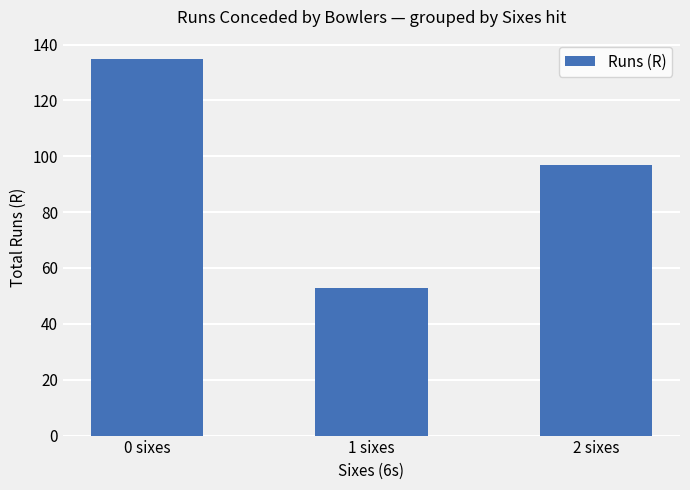

What is the ratio of the value at 2 sixes to the value at 1 sixes?

1.8